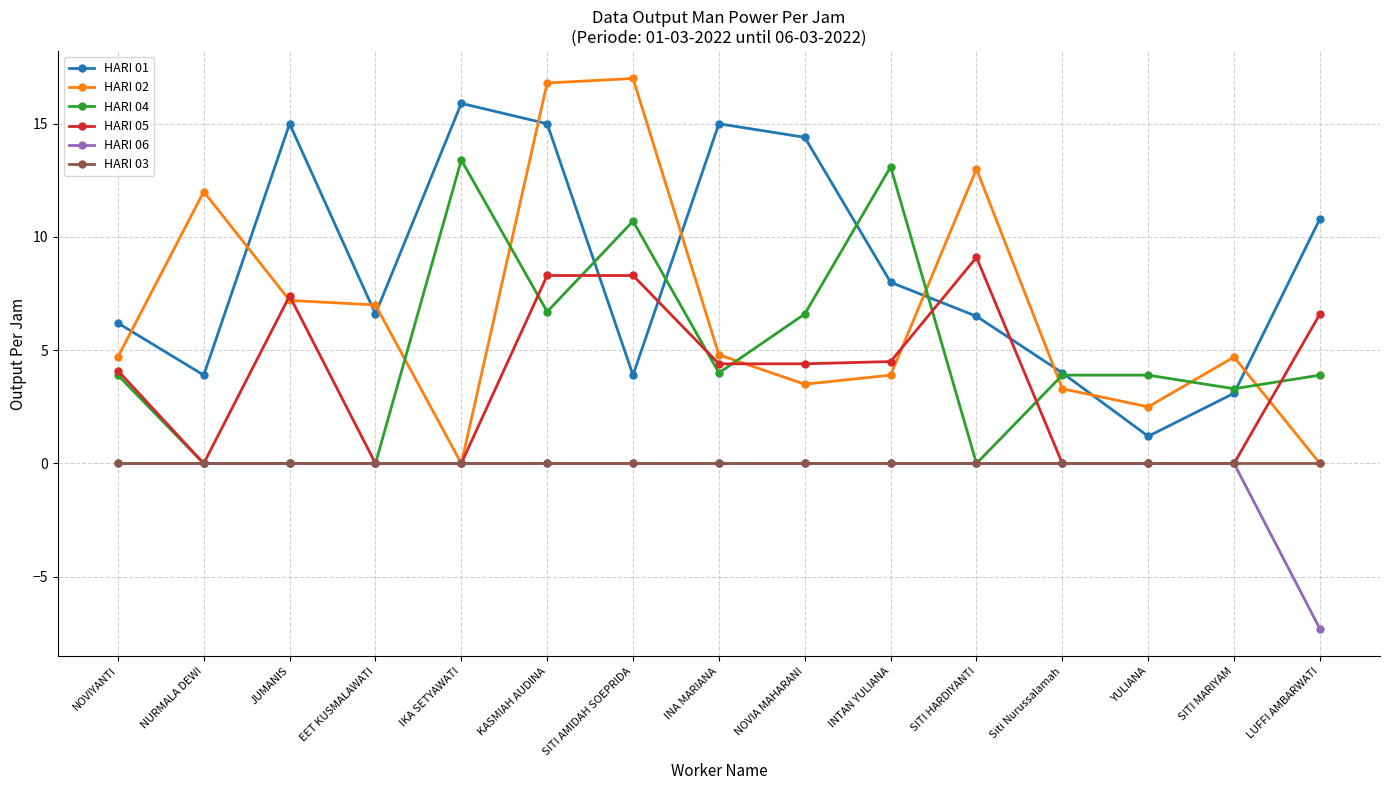

What is the approximate value of HARI 04 at INA MARIANA?

4.0